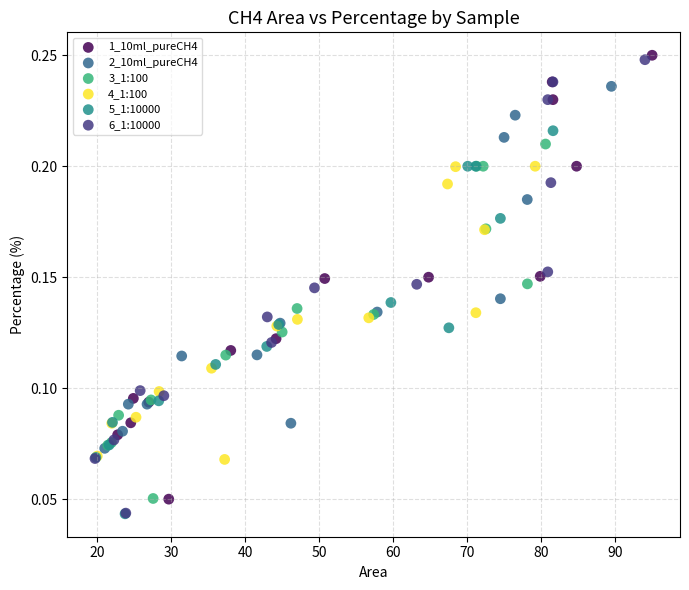

Which series has the widest spread of Y values?

6_1:10000